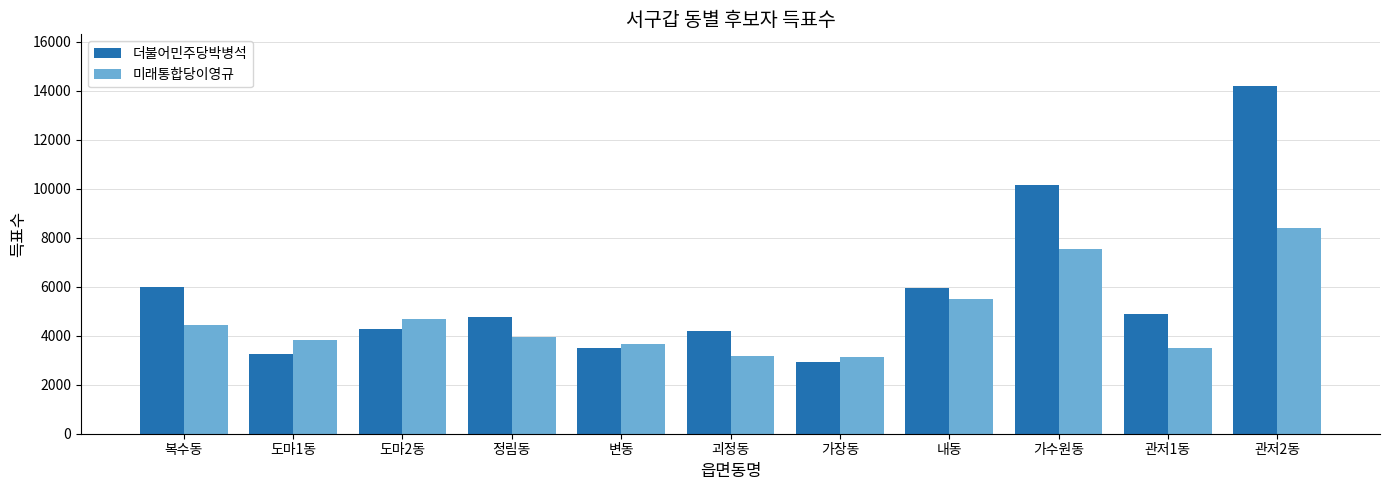

What is the difference between the maximum and minimum values in the 미래통합당이영규 series?

5243